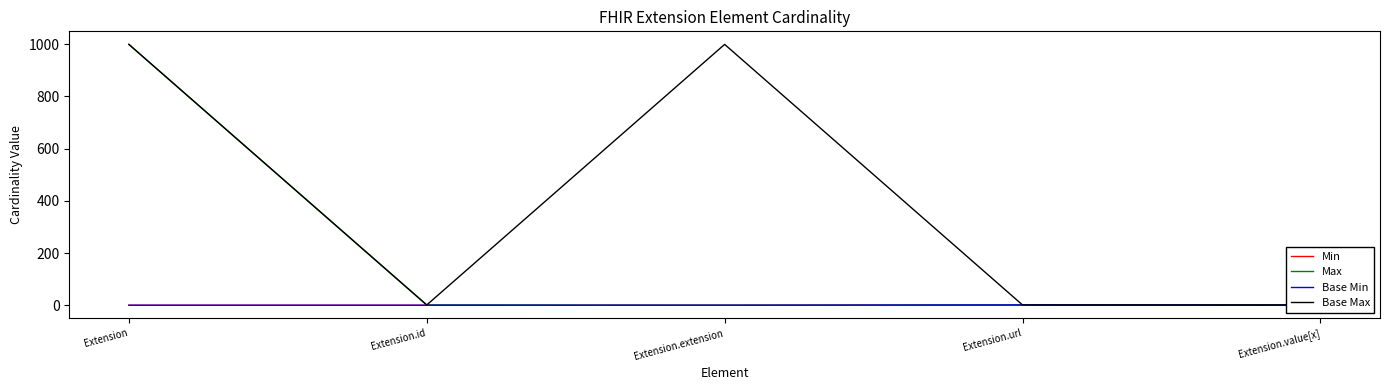

The Base Max series shows 564.3 at Extension.extension. True or false?

False